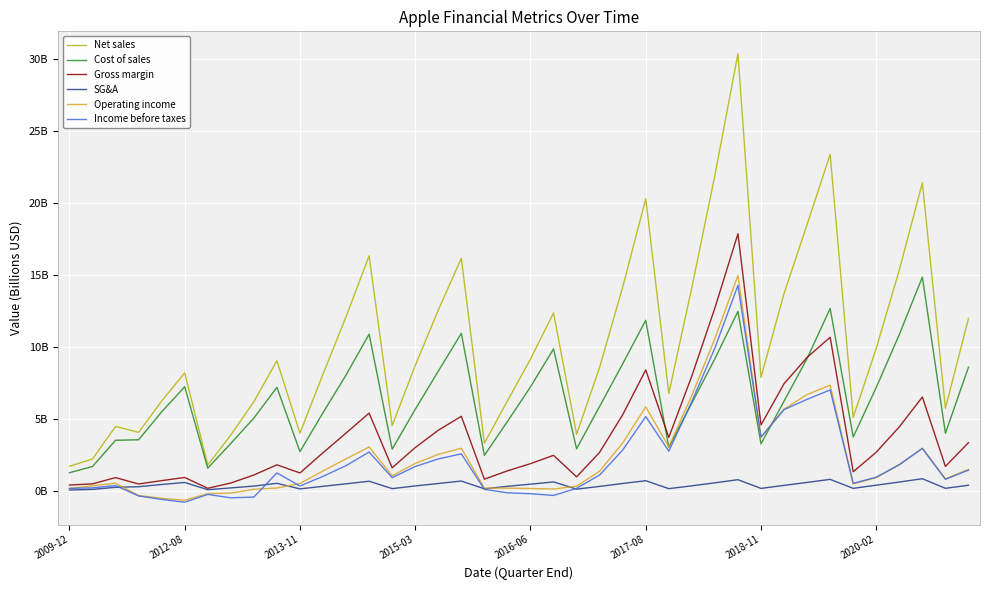

What are all the series names shown in the legend?

Net sales, Cost of sales, Gross margin, SG&A, Operating income, Income before taxes